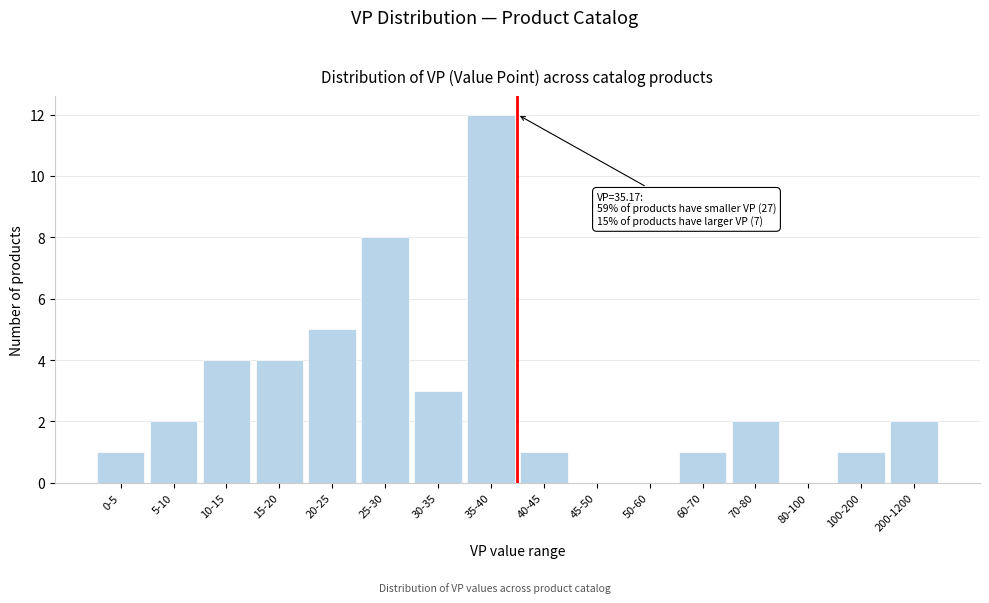

Reading left to right, extract all data points from this chart.

0-5=1	5-10=2	10-15=4	15-20=4	20-25=5	25-30=8	30-35=3	35-40=12	40-45=1	45-50=0	50-60=0	60-70=1	70-80=2	80-100=0	100-200=1	200-1200=2